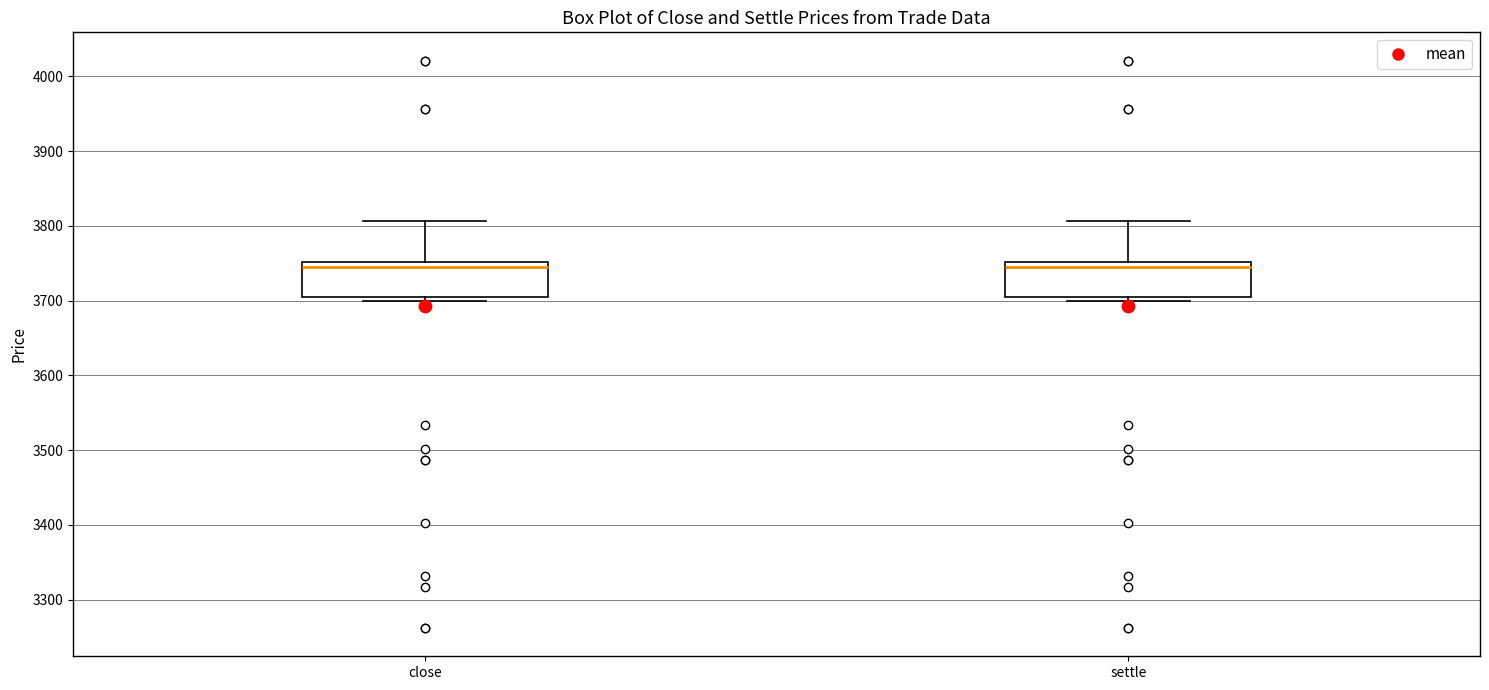

Reading left to right, transcribe this box plot: for each box, give where its median line is, the range the box spans, and where its two whiskers end, as read against the y-axis. The values are not printed on the chart, so give them approximately, as read against the axis.

close: median 3750 (just below the box's upper edge), box 3710 to 3750, whiskers 3700 to 3810
settle: median 3750 (just below the box's upper edge), box 3710 to 3750, whiskers 3700 to 3810